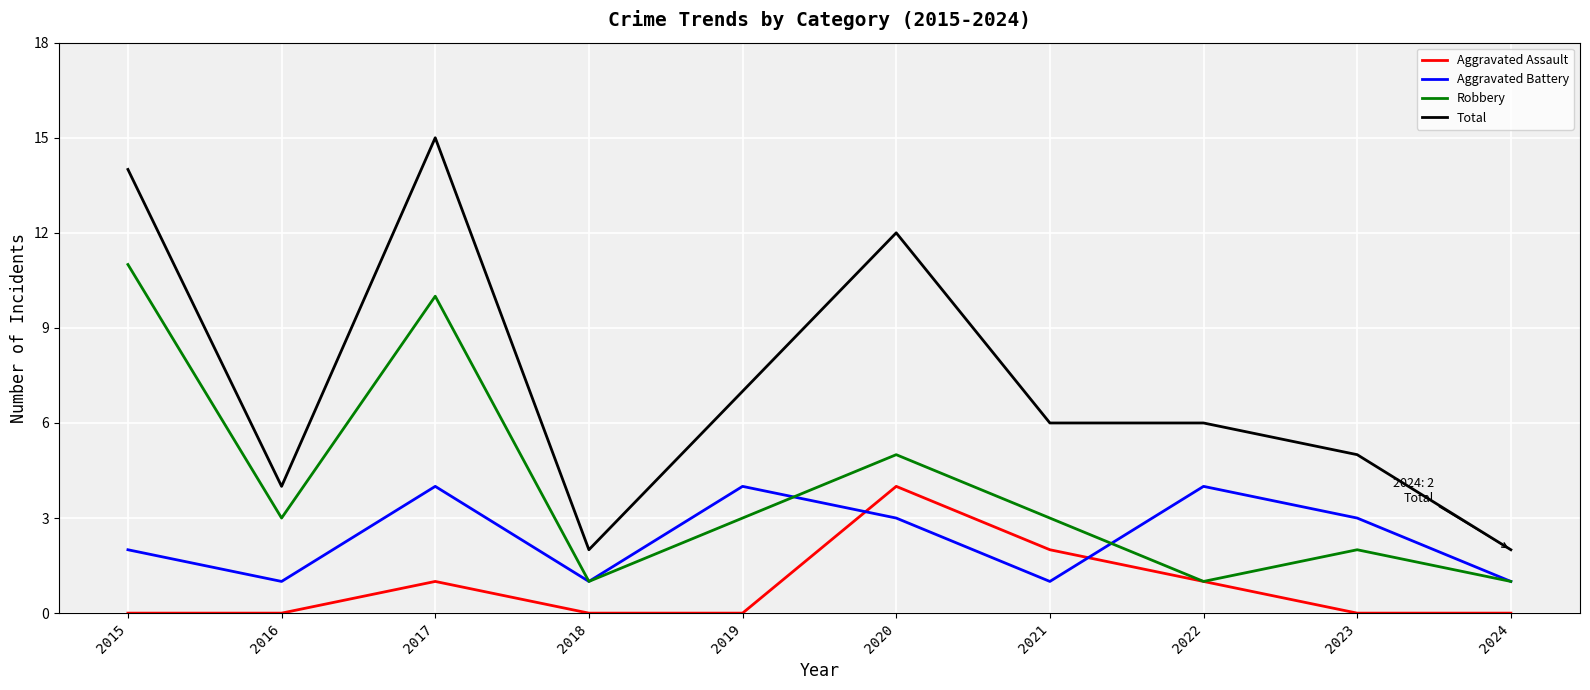

At which label does Robbery reach its peak?

2015